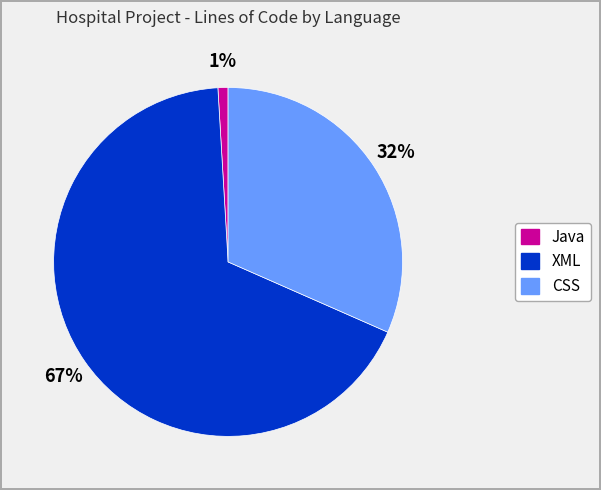

To the nearest percent, what portion does Java represent?

1%